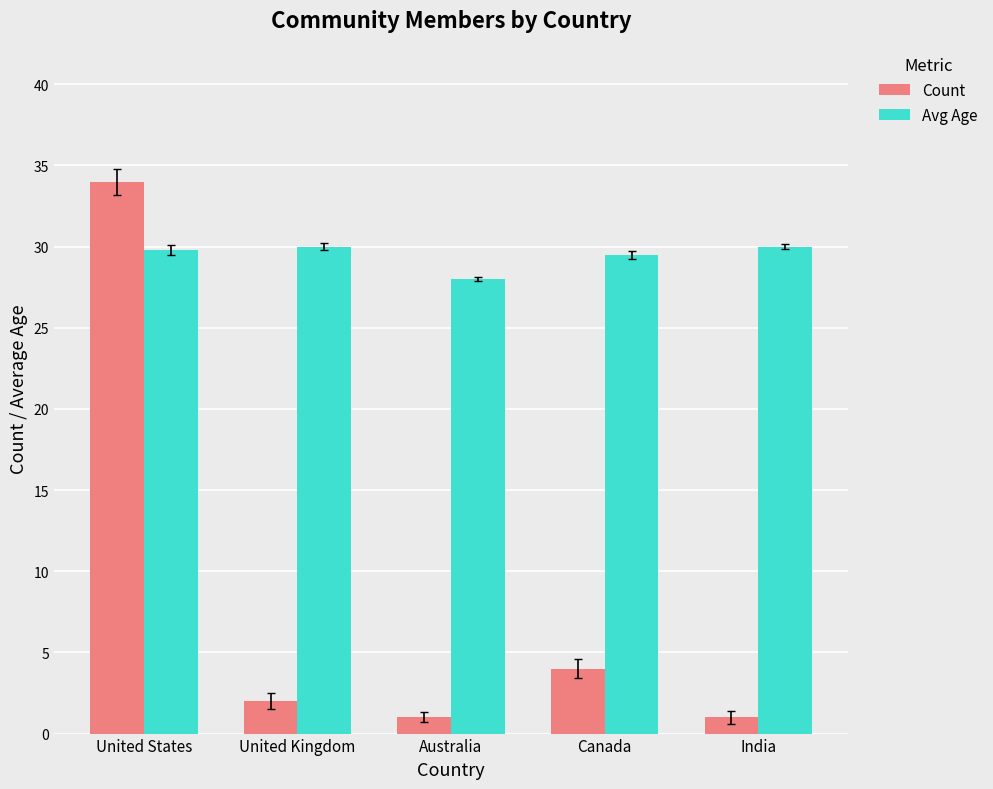

Which series has the largest range (max minus min)?

Count